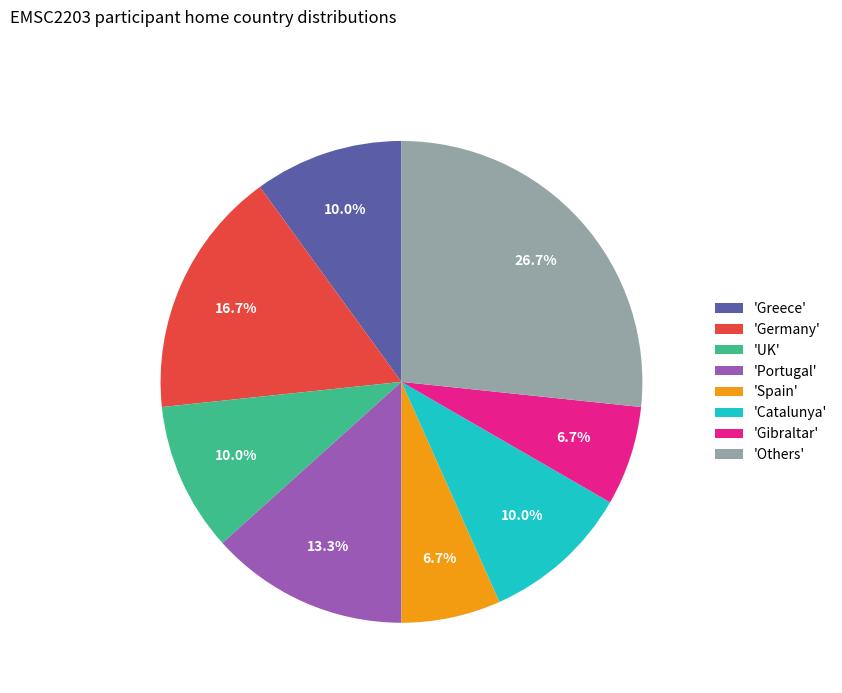

What is the largest slice in the pie chart?

'Others'